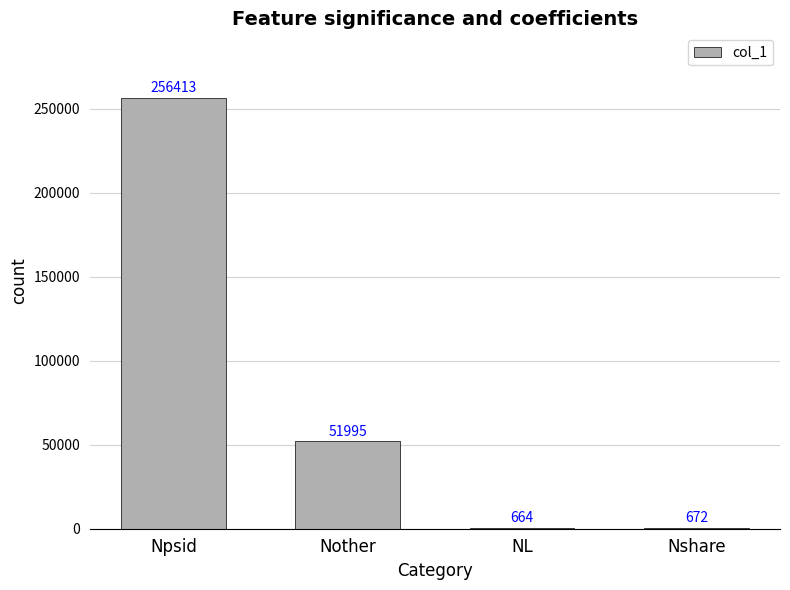

Between Nshare and Npsid, which is larger?

Npsid